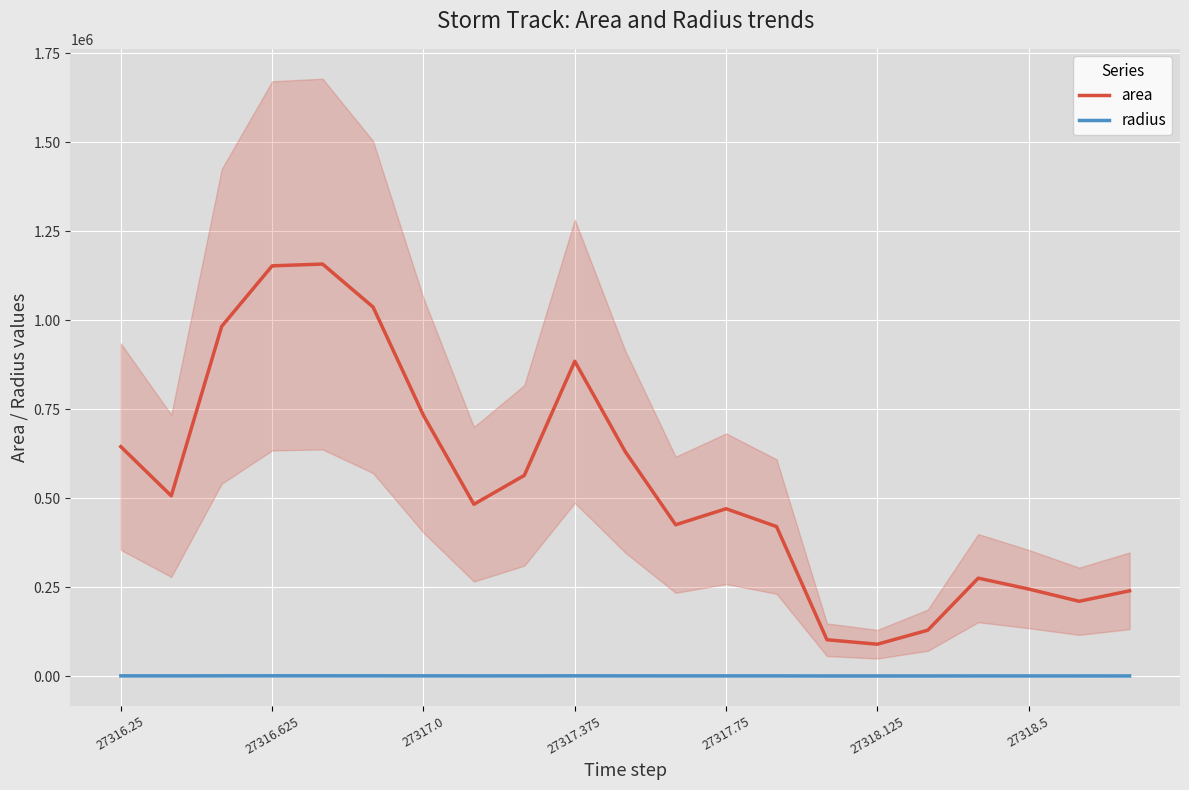

True or false: area and radius cross at least once.

False